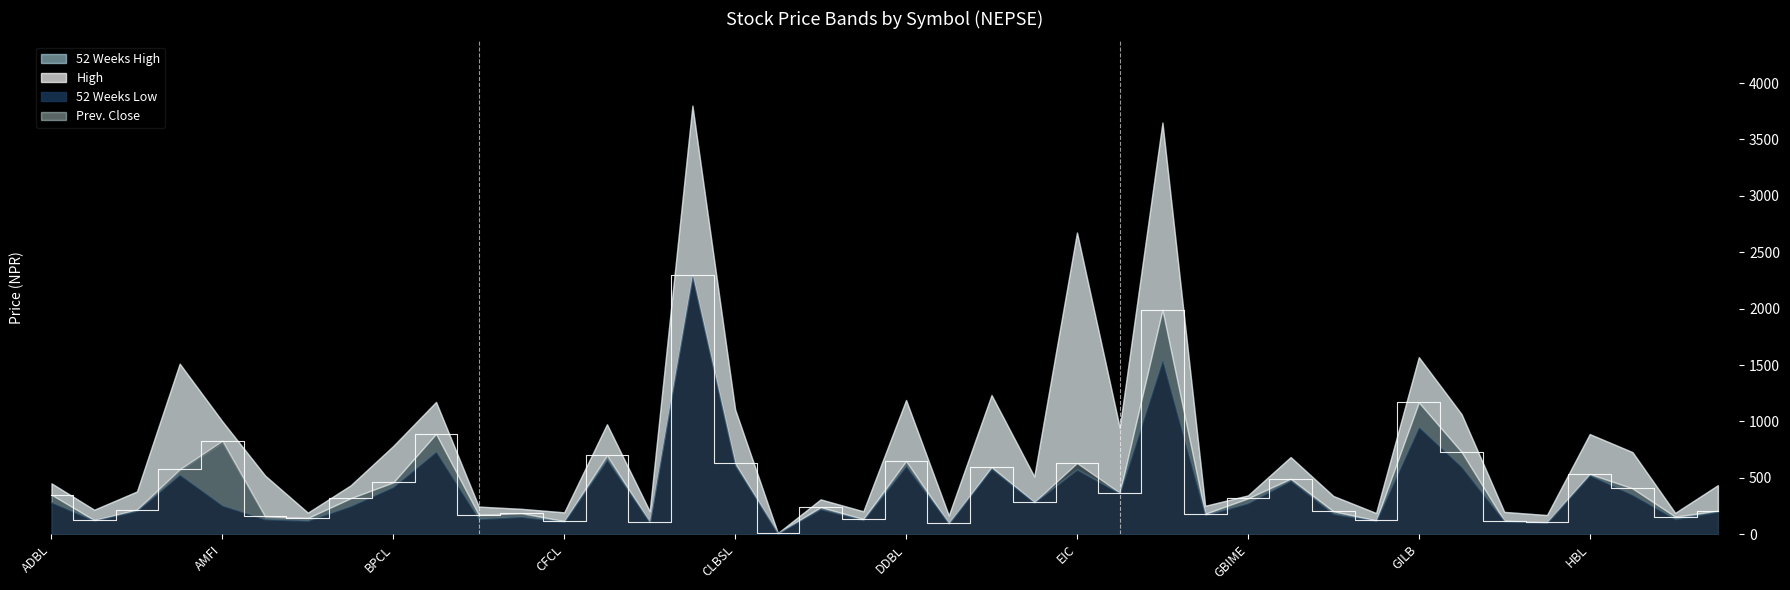

At API, list the series in order from largest to smallest.

52 Weeks High, High, Prev. Close, 52 Weeks Low